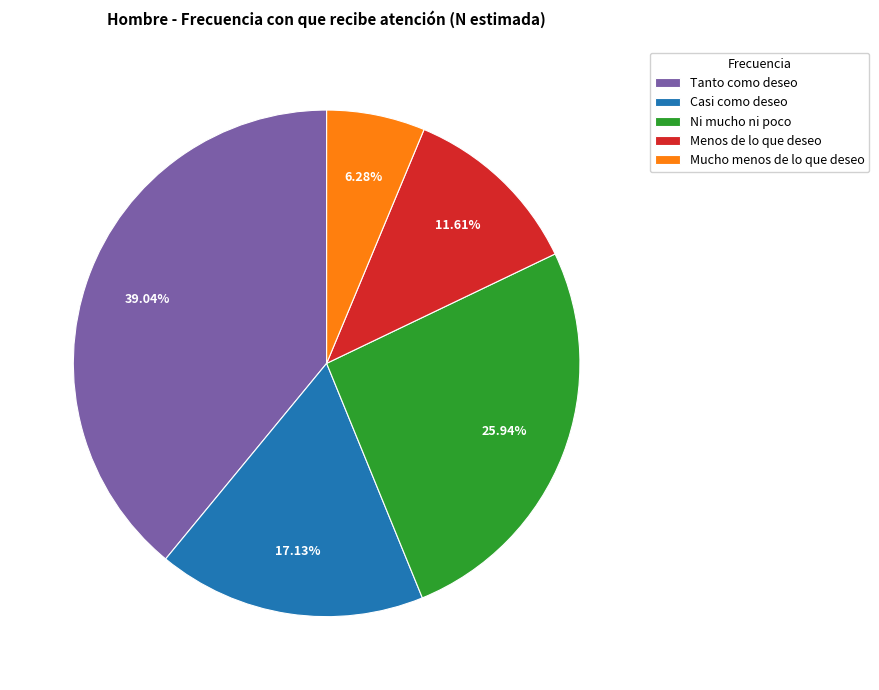

Rank the categories by value from highest to lowest.

Tanto como deseo, Ni mucho ni poco, Casi como deseo, Menos de lo que deseo, Mucho menos de lo que deseo